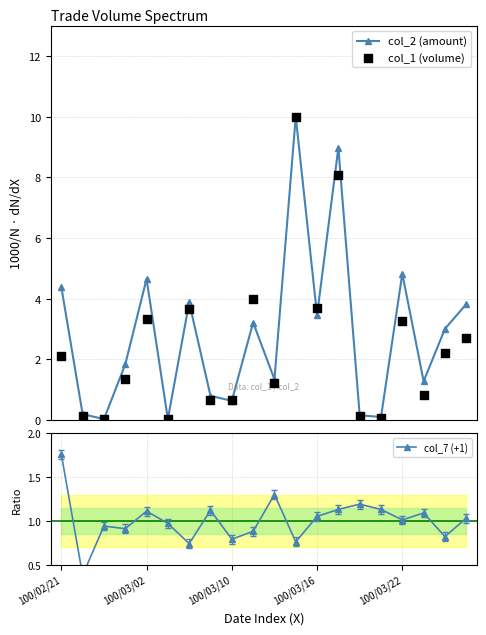

At how many categories does at least one series exceed 8?

2